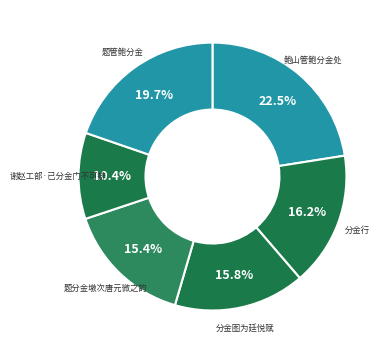

Rank the categories by value from highest to lowest.

鲍山管鲍分金处, 题管鲍分金, 分金行, 分金图为廷悦赋, 题分金墩次唐元微之韵, 谢赵工部·已分金门不可排